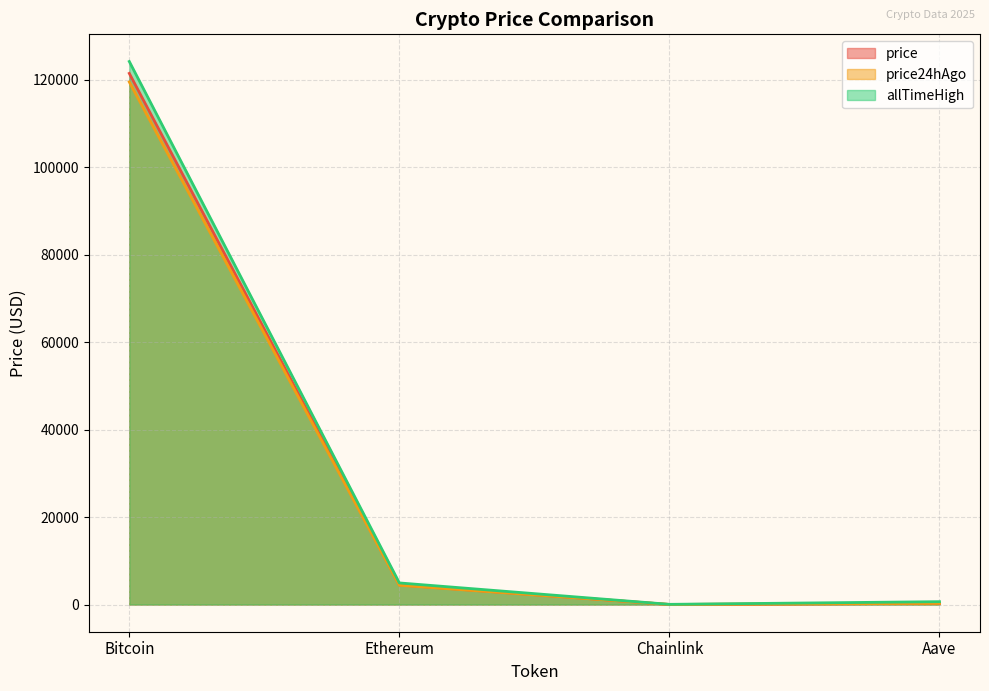

What is the value of the allTimeHigh point at the 2nd from the left?

4946.1